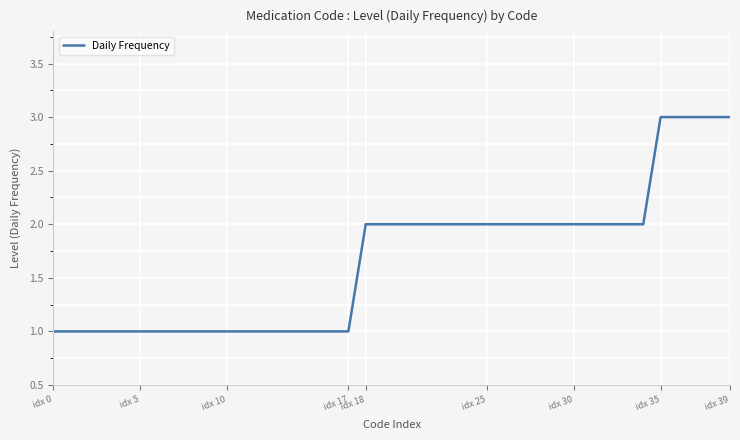

How many lines are shown in the chart?

1